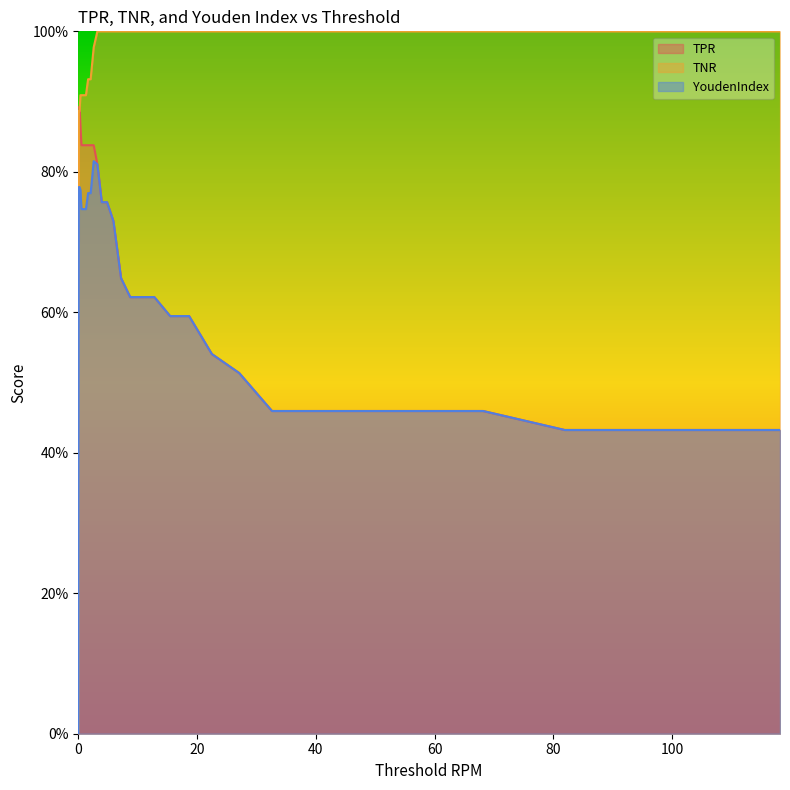

At which category is the sum across all series the highest?

2.595868211